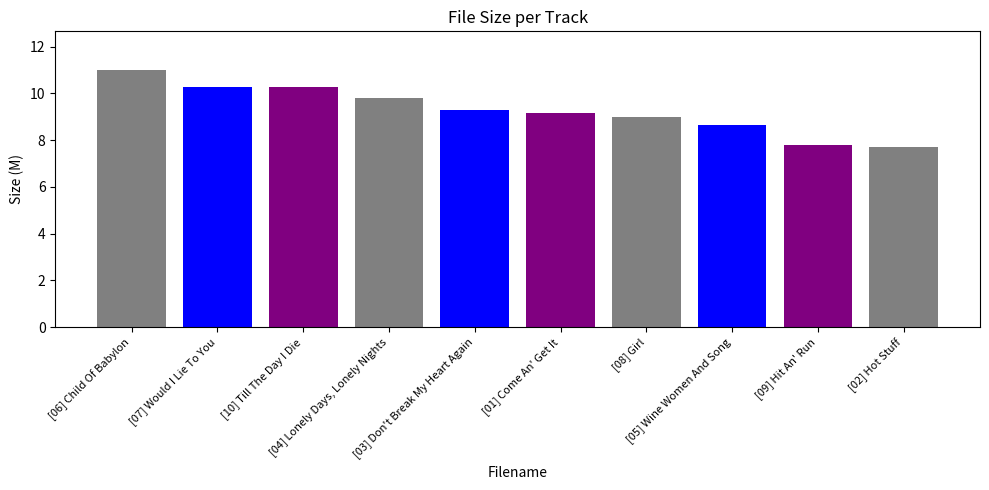

What is the value of the 6th bar from the left?

9.2